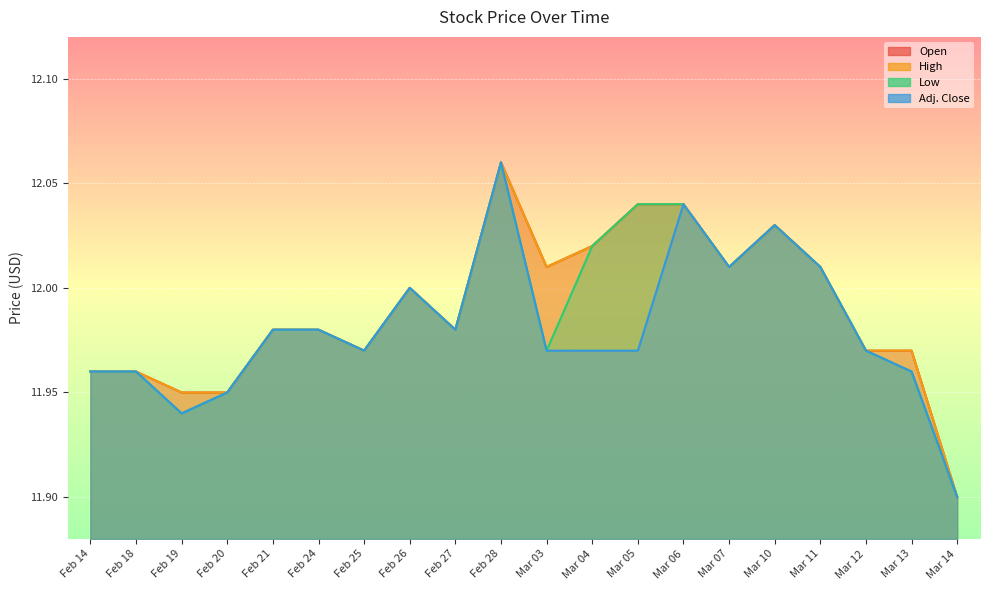

Reading right to left, list all the values displayed in this chart.

Open: 11.9	12.0	12.0	12.0	12.0	12.0	12.0	12.0	12.0	12.0	12.1	12.0	12.0	12.0	12.0	12.0	11.9	11.9	12.0	12.0
High: 11.9	12.0	12.0	12.0	12.0	12.0	12.0	12.0	12.0	12.0	12.1	12.0	12.0	12.0	12.0	12.0	11.9	11.9	12.0	12.0
Low: 11.9	12.0	12.0	12.0	12.0	12.0	12.0	12.0	12.0	12.0	12.1	12.0	12.0	12.0	12.0	12.0	11.9	11.9	12.0	12.0
Adj. Close: 11.9	12.0	12.0	12.0	12.0	12.0	12.0	12.0	12.0	12.0	12.1	12.0	12.0	12.0	12.0	12.0	11.9	11.9	12.0	12.0